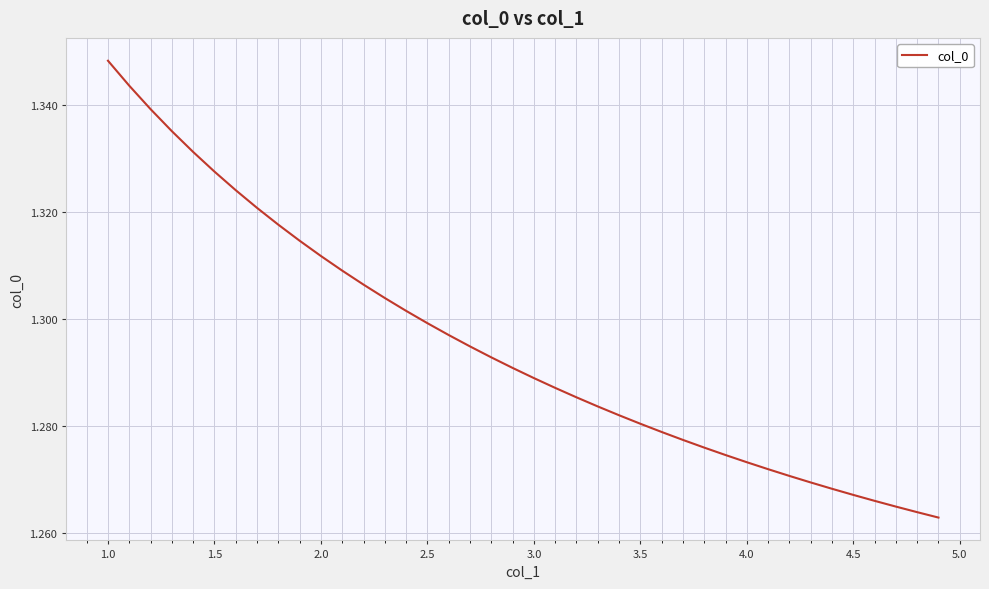

What is the greatest value displayed?

1.3